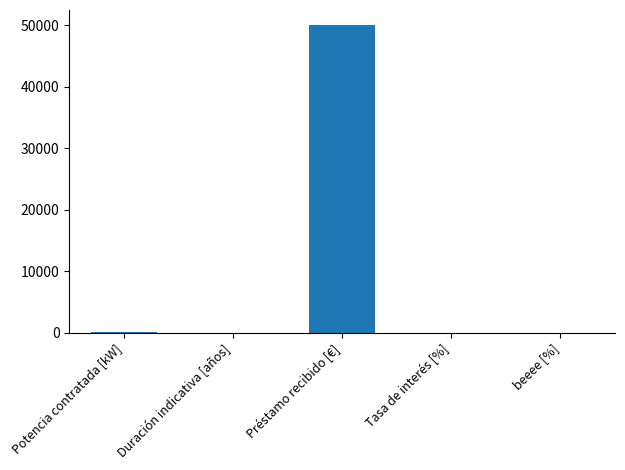

What is the maximum value shown in the chart?

50000